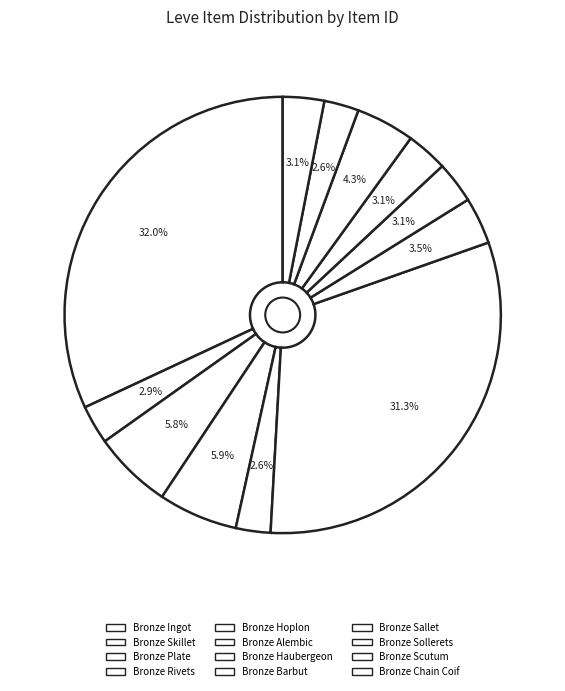

How many slices are in this pie chart?

12